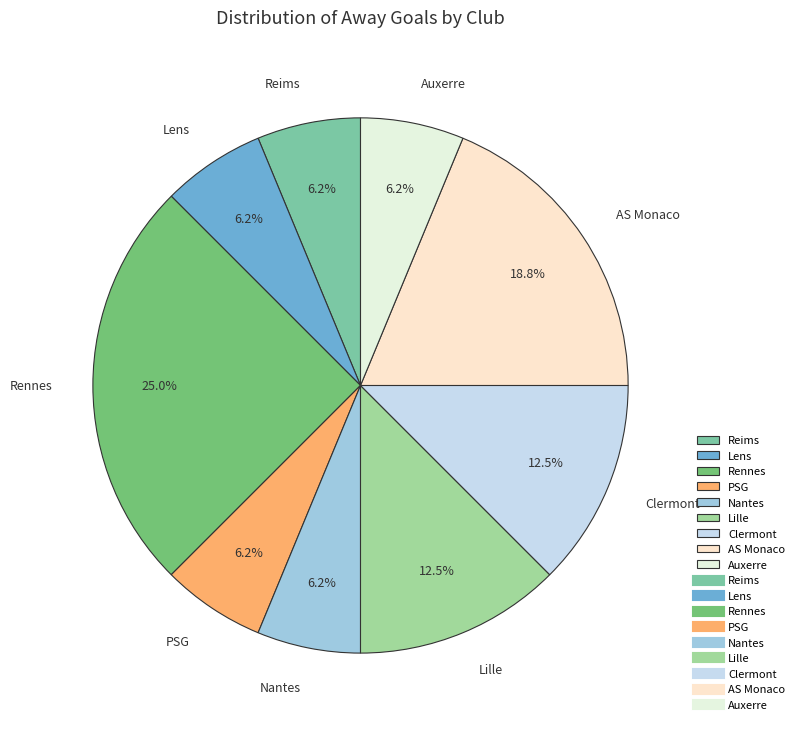

Is Nantes the majority of the pie?

No